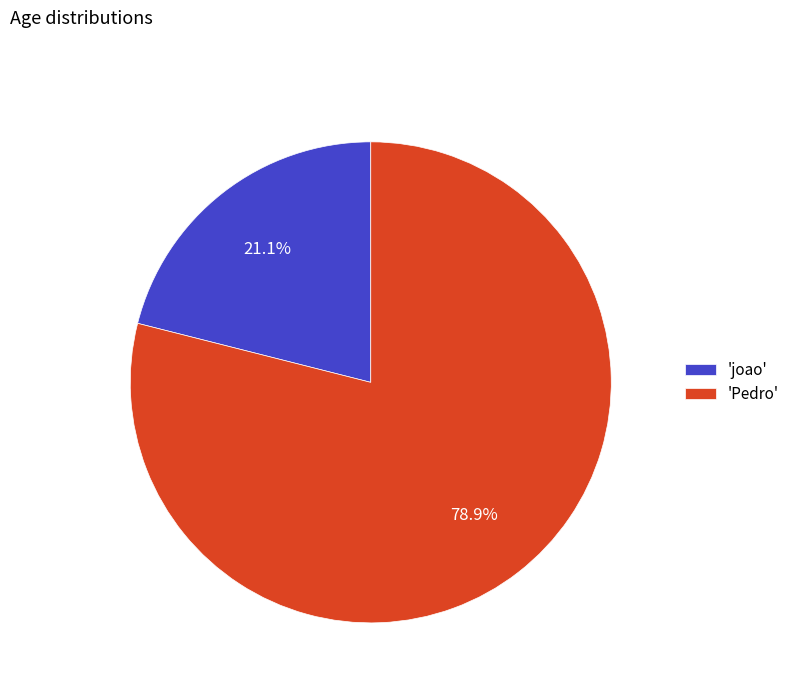

How many segments does this pie chart have?

2